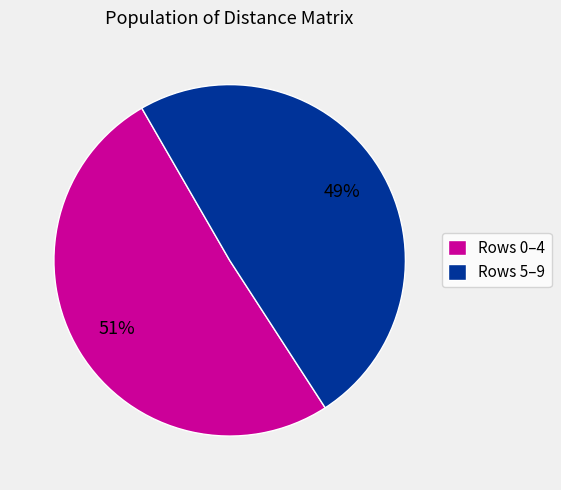

To the nearest percent, what is the difference between the largest and smallest slice percentages?

2%